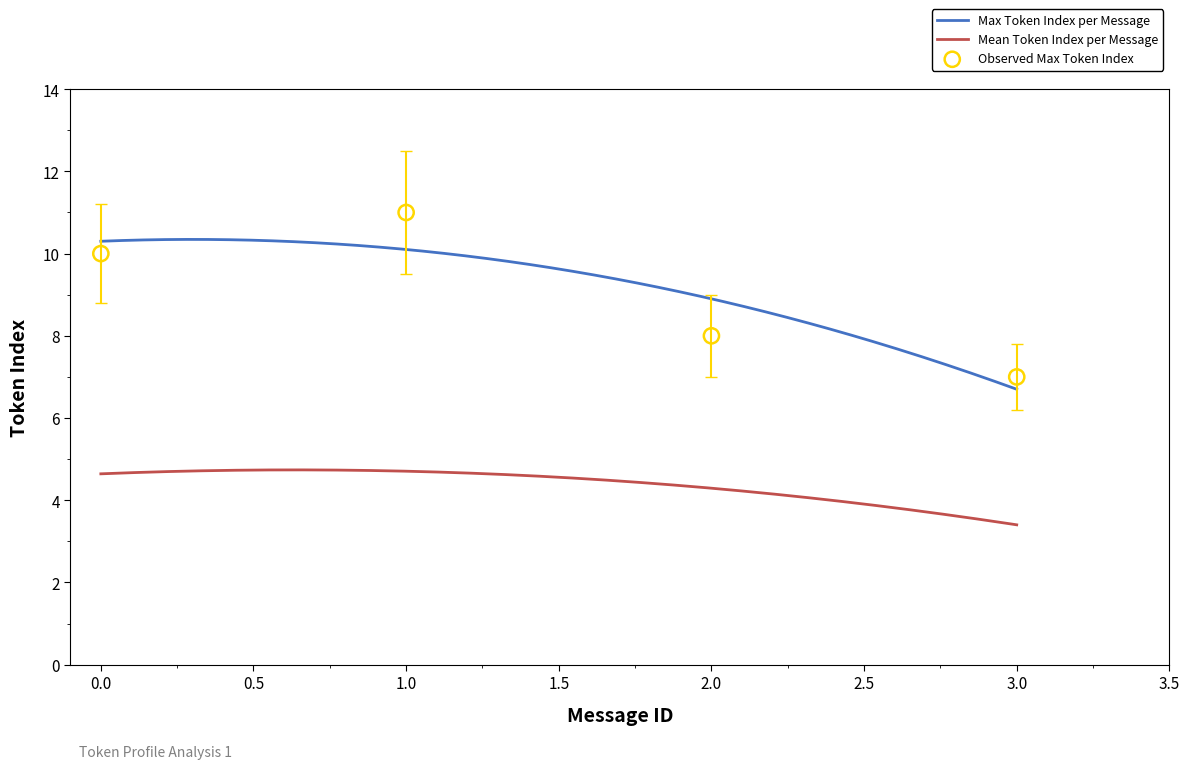

What is the highest value of the Max Token Index per Message series?

10.3